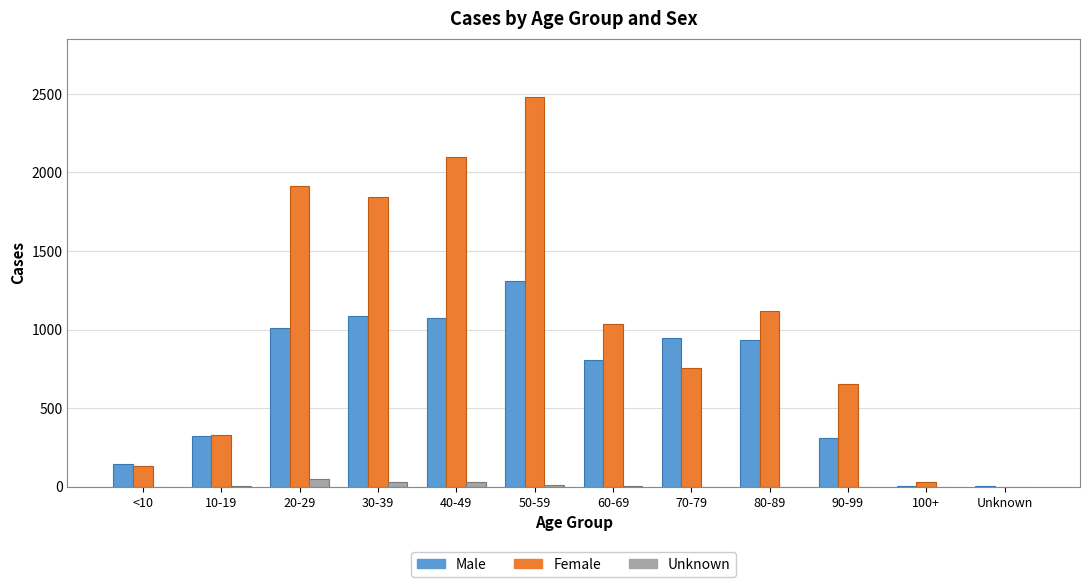

True or false: Unknown has a value of 0 at 70-79.

True